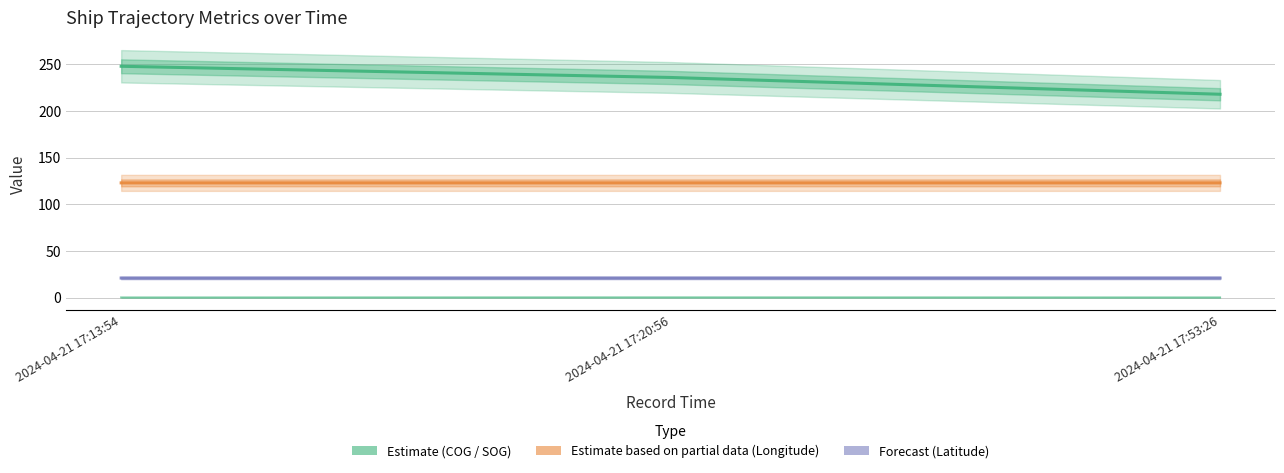

Reading right to left, list all the values displayed in this chart.

COG (Estimate): 218.0	236.0	248.0
Longitude (Partial): 123.0	123.0	123.0
Latitude (Forecast): 20.9	20.9	20.9
SOG (Estimate): 0.1	0.2	0.1